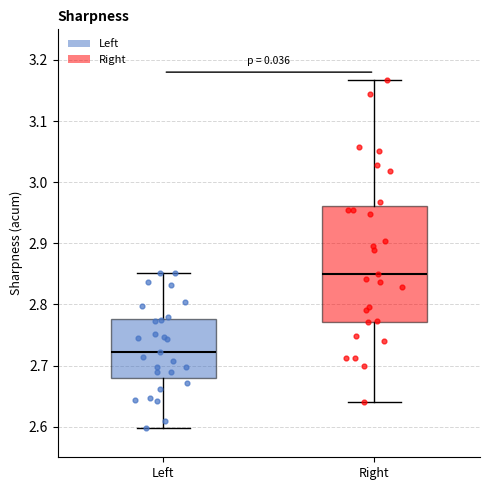

Reading left to right, transcribe this box plot: for each box, give where its median line is, the range the box spans, and where its two whiskers end, as read against the y-axis. The values are not printed on the chart, so give them approximately, as read against the axis.

Left: median 2.72, box 2.68 to 2.78, whiskers 2.60 to 2.85
Right: median 2.85, box 2.77 to 2.96, whiskers 2.64 to 3.17